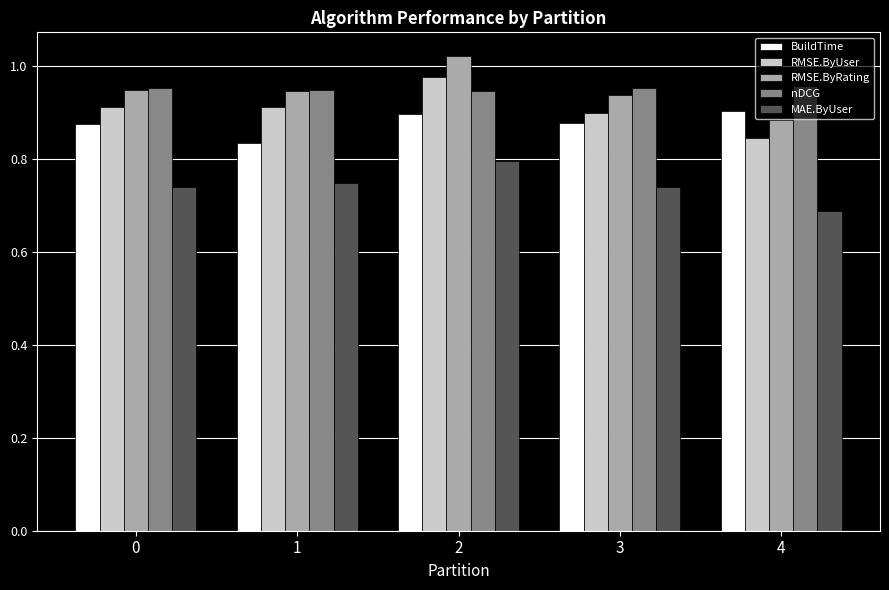

Where is BuildTime nearest to the value 0?

1